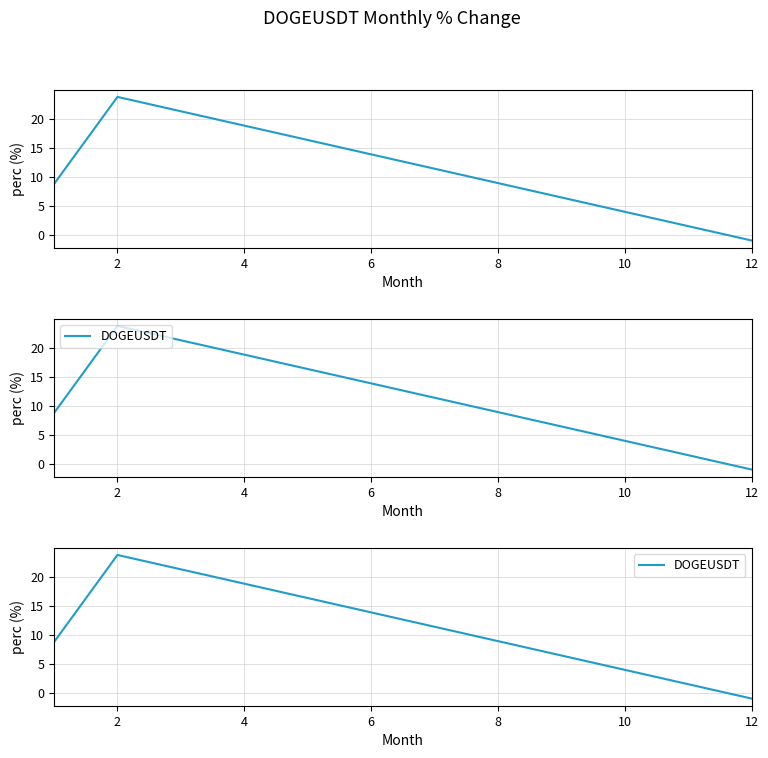

How many data points are above 8?

2